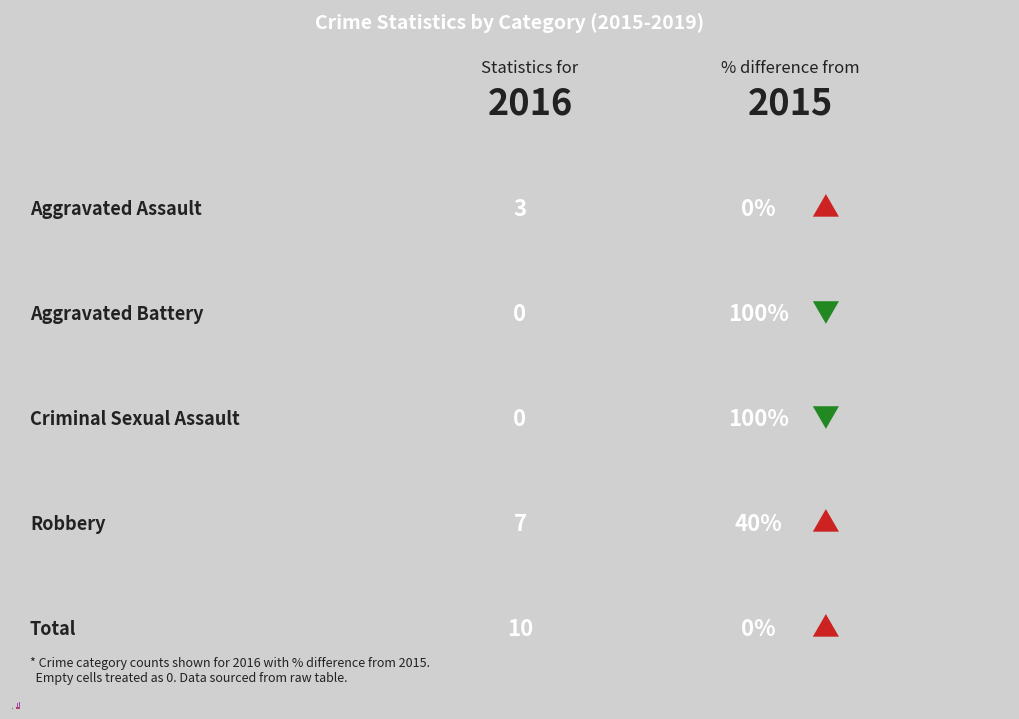

Are the bars horizontal?

No